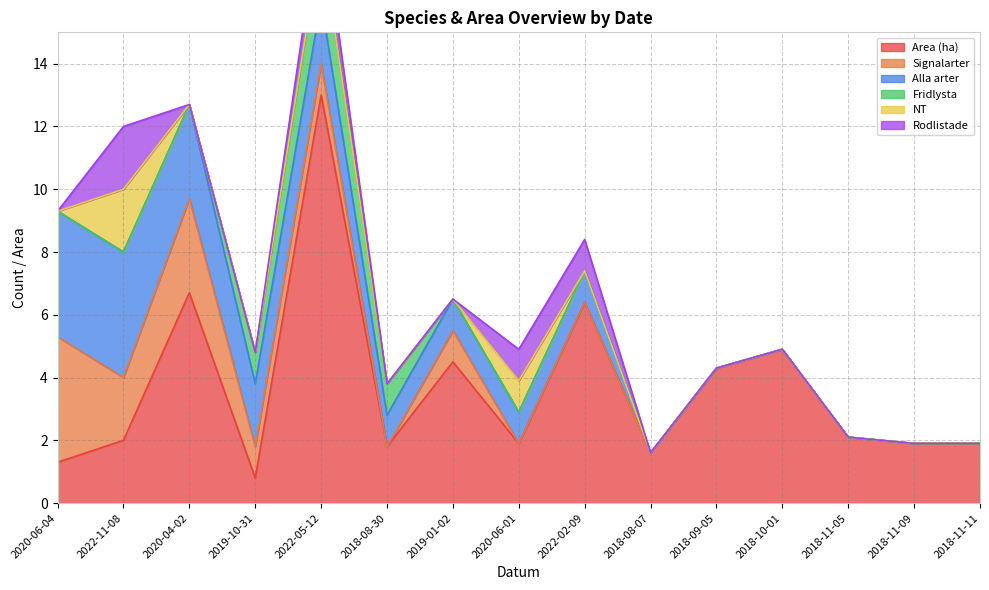

Between 2018-09-05 and 2018-08-30, which is larger?

2018-09-05